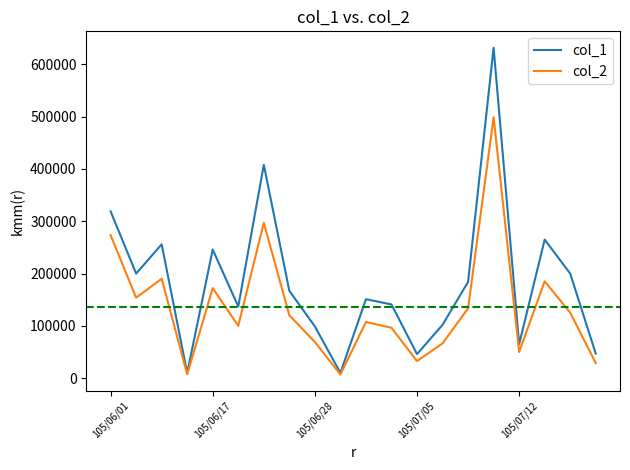

What is the highest value of the col_1 series?

632000